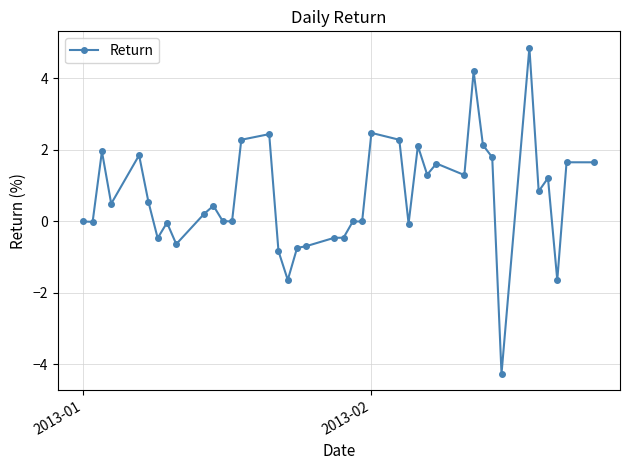

What is the difference between the maximum and minimum values?

9.1